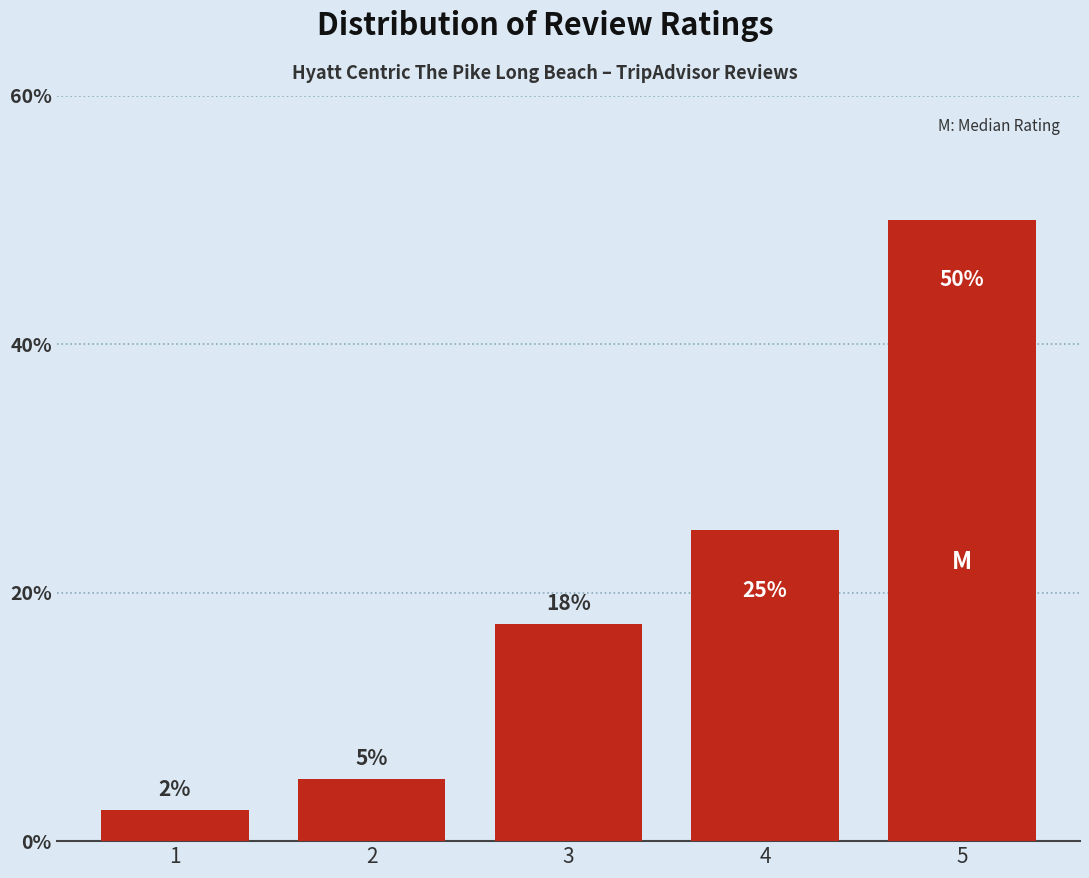

Which has a higher value, 4 or 3?

4